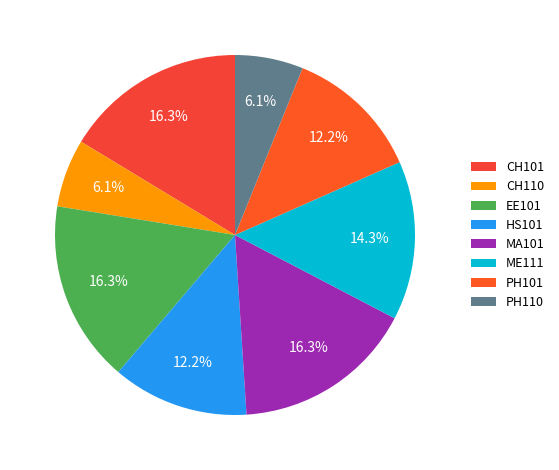

To the nearest percent, what portion does CH110 represent?

6%